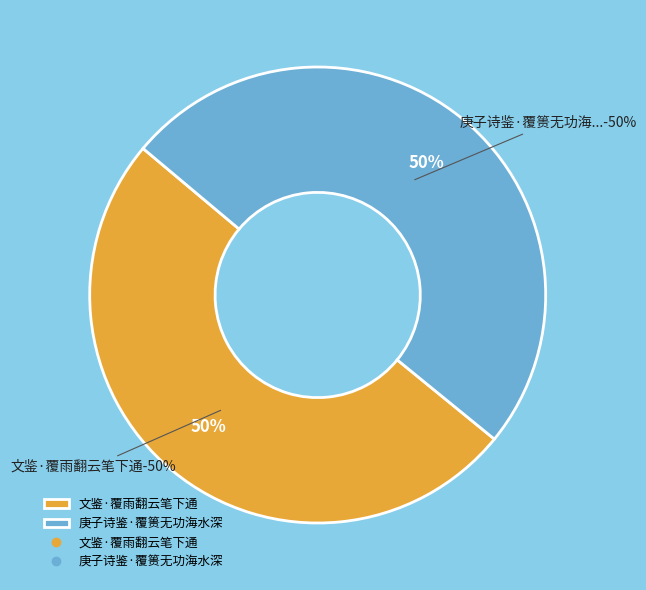

Is there any slice that represents more than half of the pie?

Yes